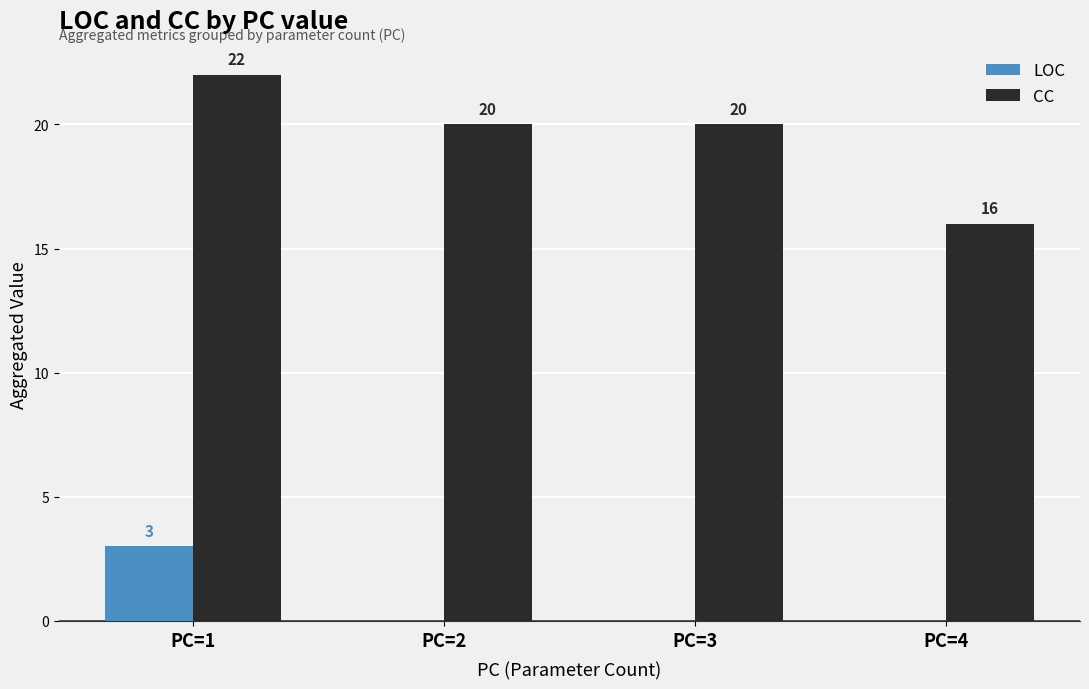

What is the sum of the LOC values at PC=3 and PC=1?

3